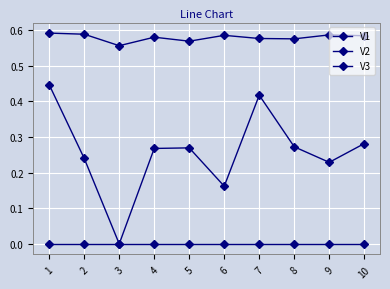

What is the average value of the V2 series?

0.3